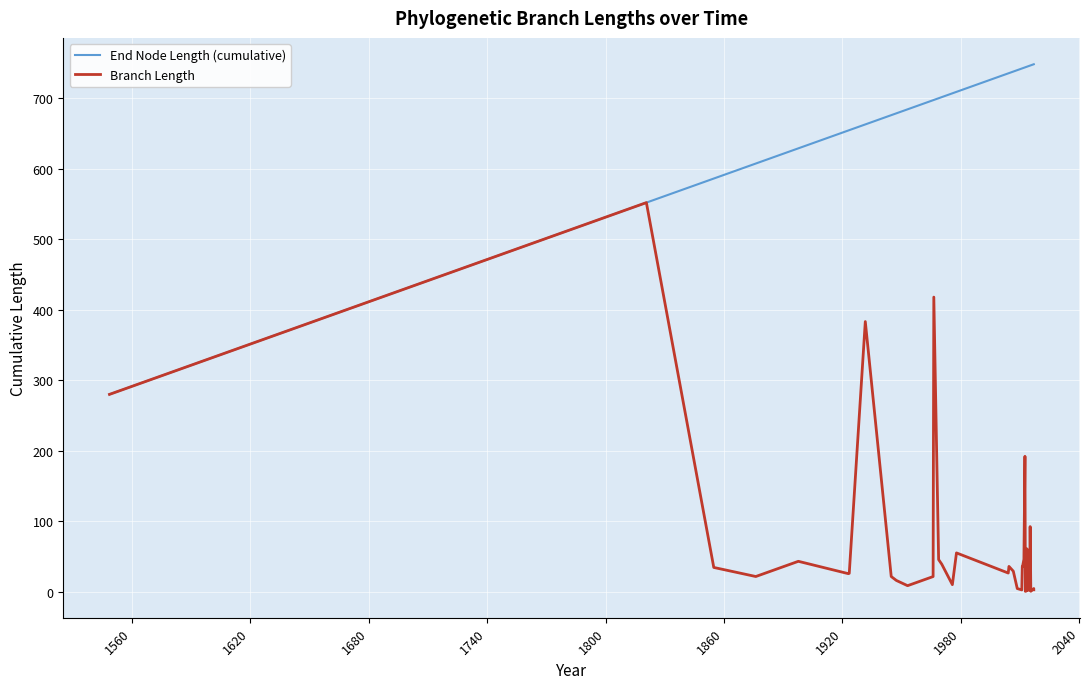

Does the chart display data point markers on the line(s)?

No